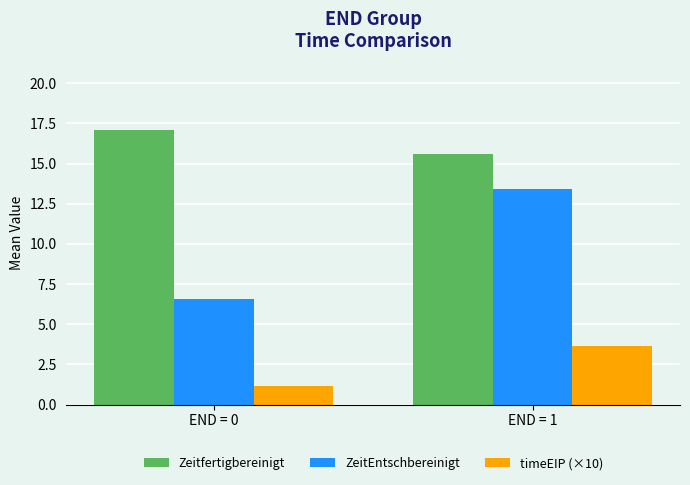

What is the smallest value displayed?

1.2